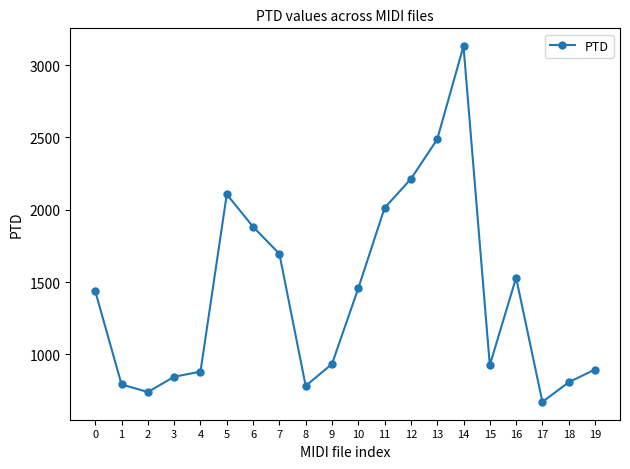

True or false: the data has more than 0 interior local peaks.

True